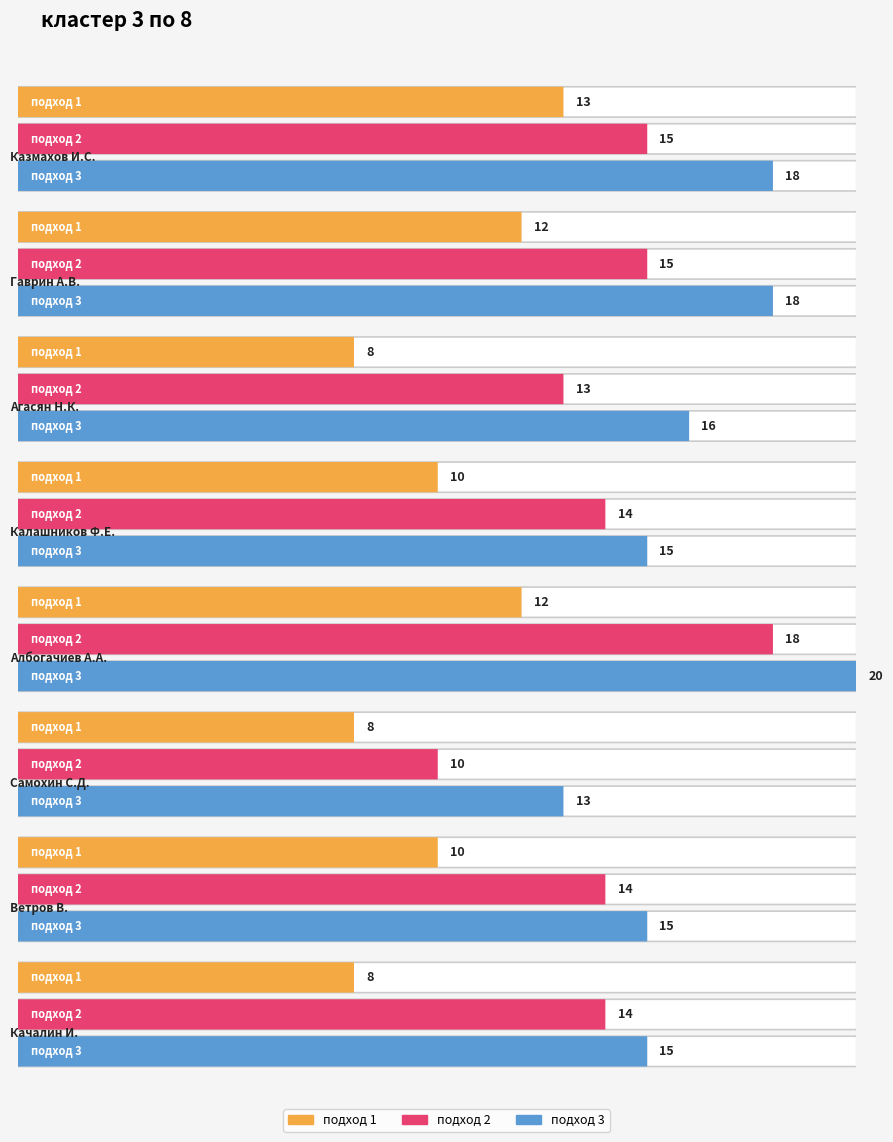

True or false: подход 2 has a value of 7 at Самохин С.Д..

False